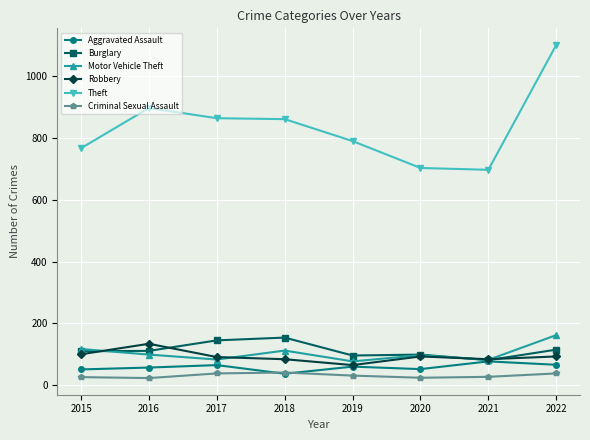

Count the number of data series in this chart.

6